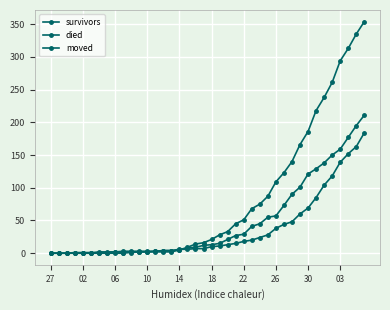

How many lines are shown in the chart?

3